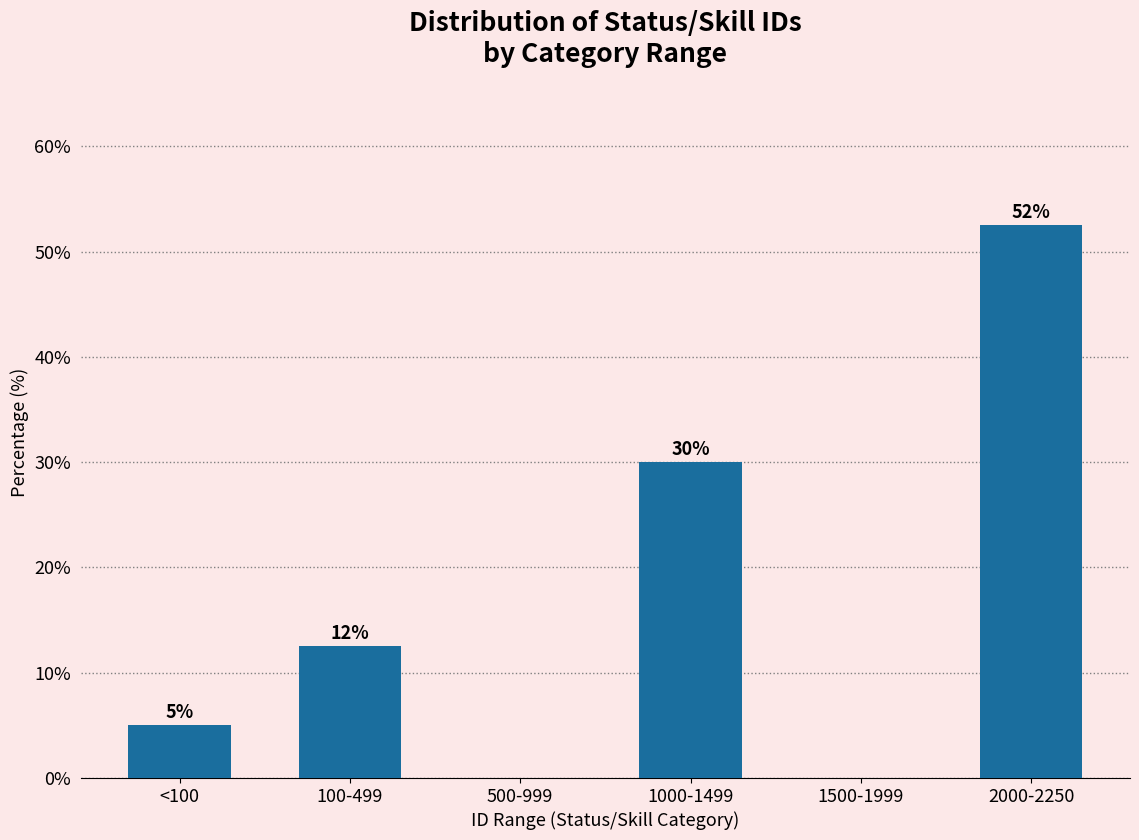

Which label corresponds to the largest value in the chart?

2000-2250